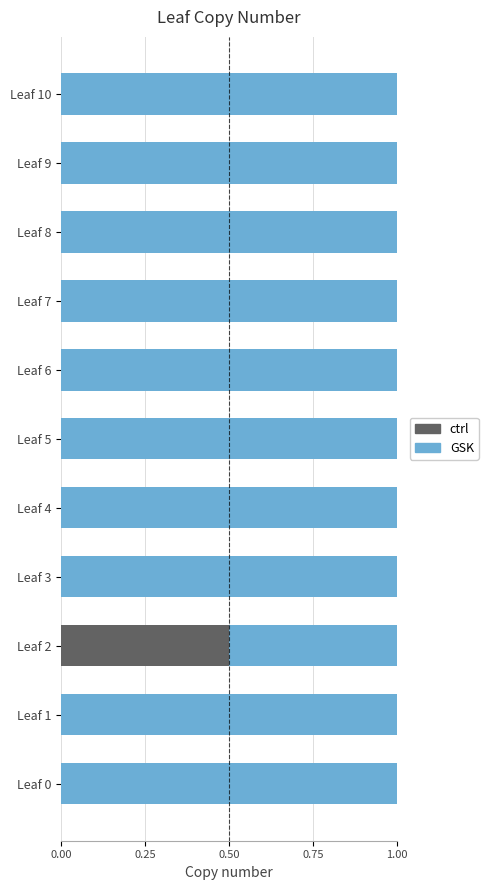

Is it true that ctrl equals 0.3 at Leaf 6?

False